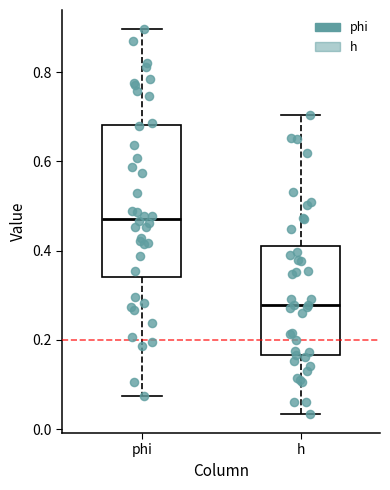

Which box has the highest median line?

phi